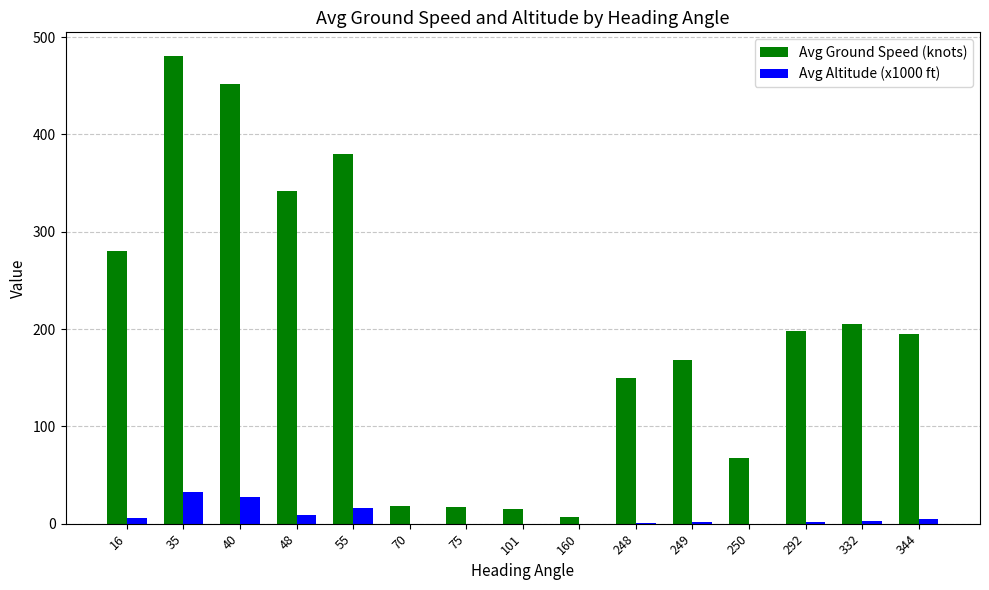

What value does the Avg Ground Speed (knots) series have at 75?

17.0